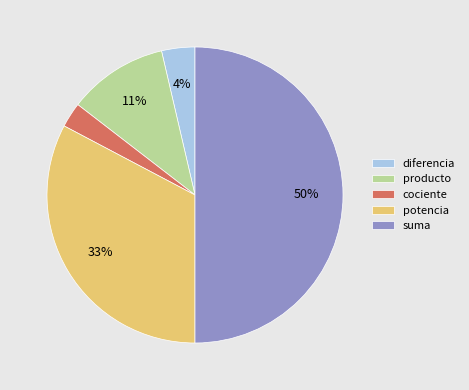

How many segments does this pie chart have?

5